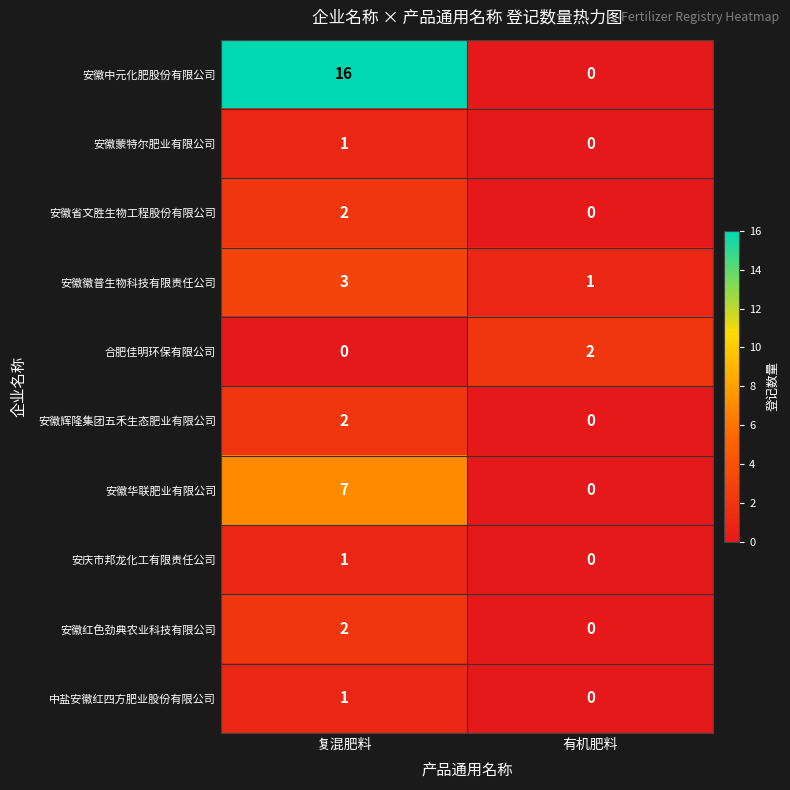

Which category has the highest value in the 安徽中元化肥股份有限公司 series?

复混肥料